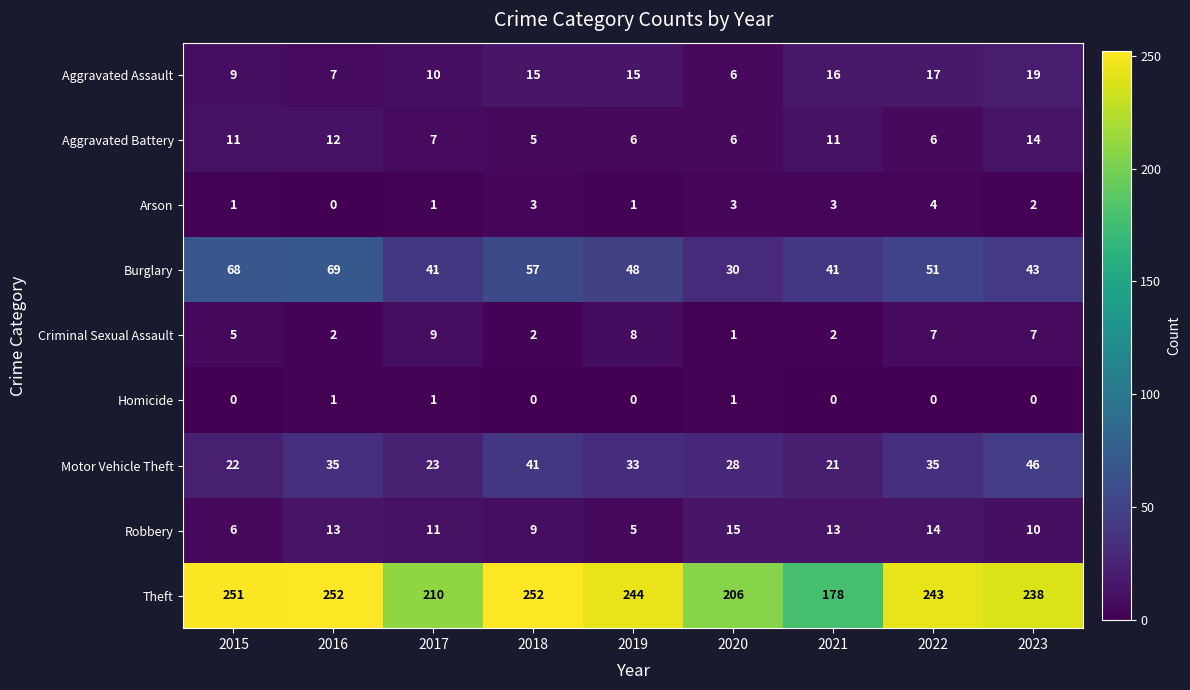

Which series has the largest total across all categories?

Theft